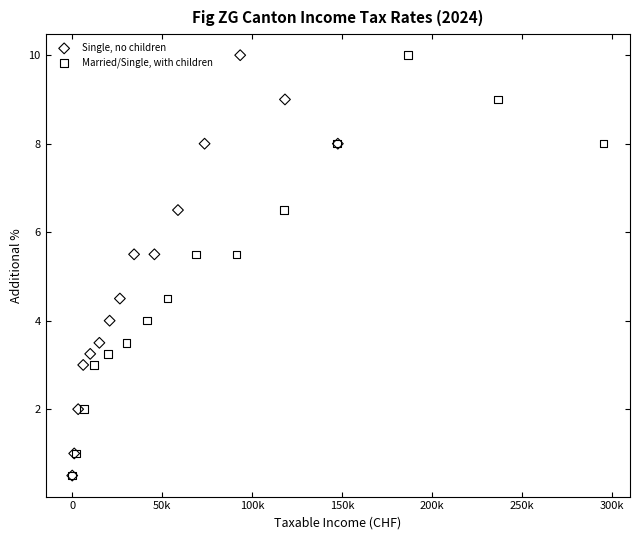

What are all the series names shown in the legend?

Single, no children, Married/Single, with children